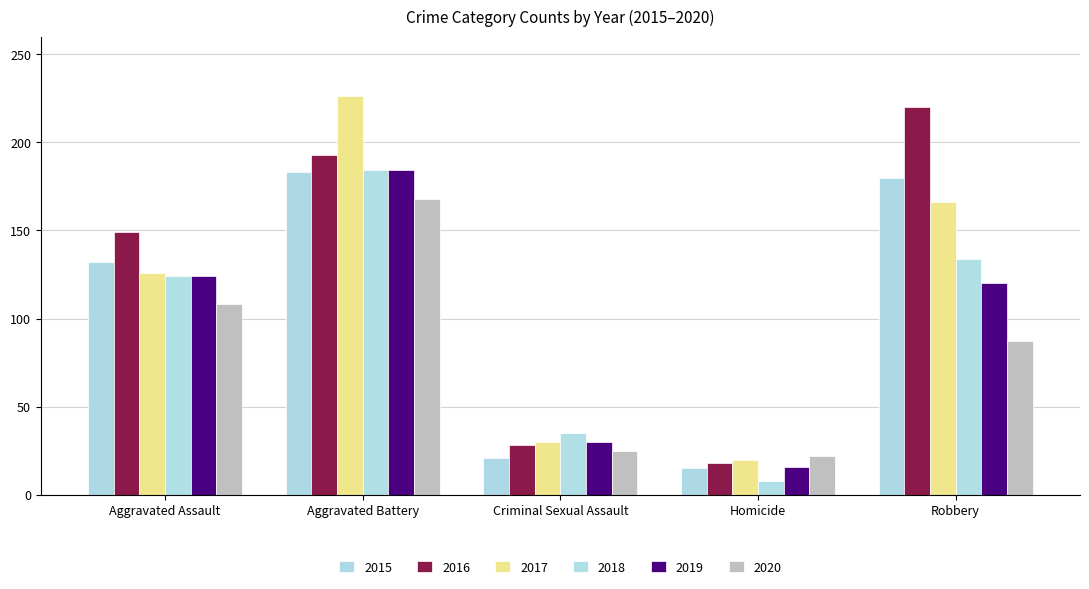

Rank the series by their maximum value, from highest to lowest.

2017, 2016, 2018, 2019, 2015, 2020